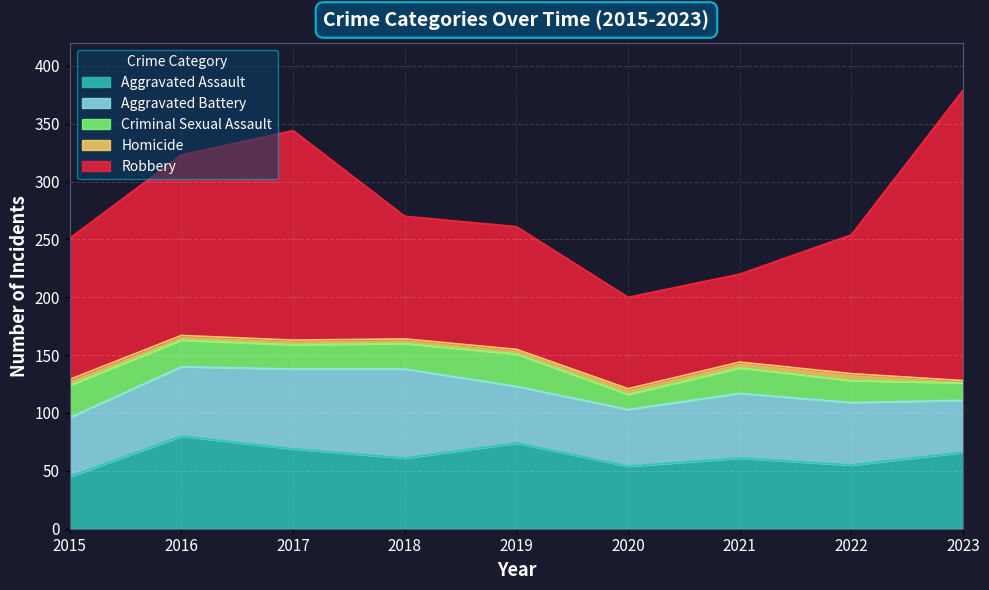

How many interior local valleys does the Criminal Sexual Assault series have?

2